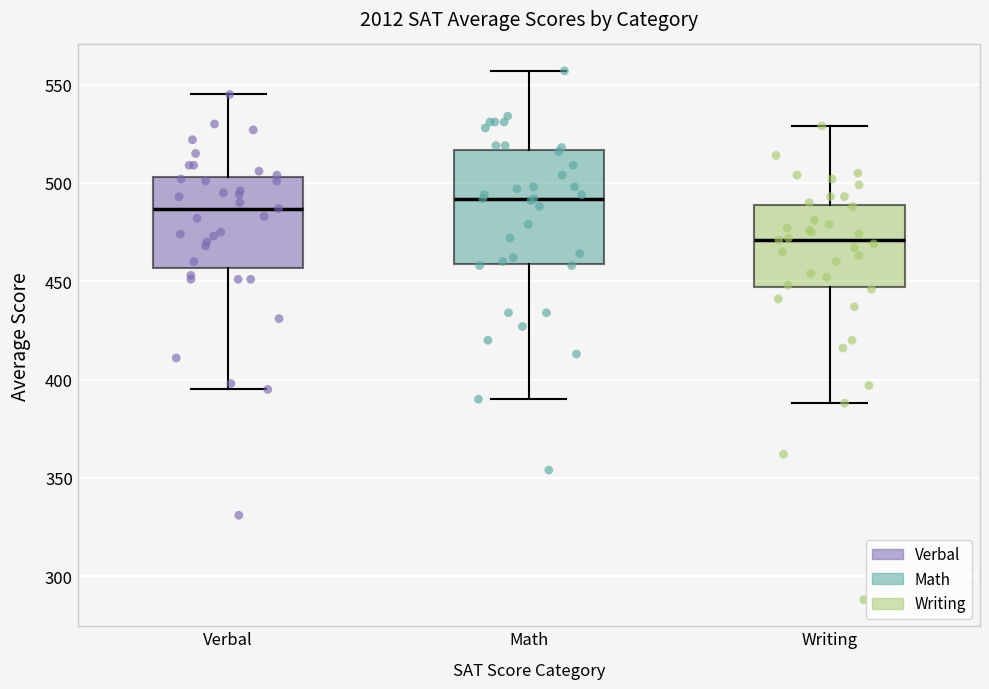

Reading left to right, transcribe this box plot: for each box, give where its median line is, the range the box spans, and where its two whiskers end, as read against the y-axis. The values are not printed on the chart, so give them approximately, as read against the axis.

Verbal: median 485, box 455 to 505, whiskers 395 to 545
Math: median 490, box 460 to 515, whiskers 390 to 555
Writing: median 470, box 445 to 490, whiskers 390 to 530